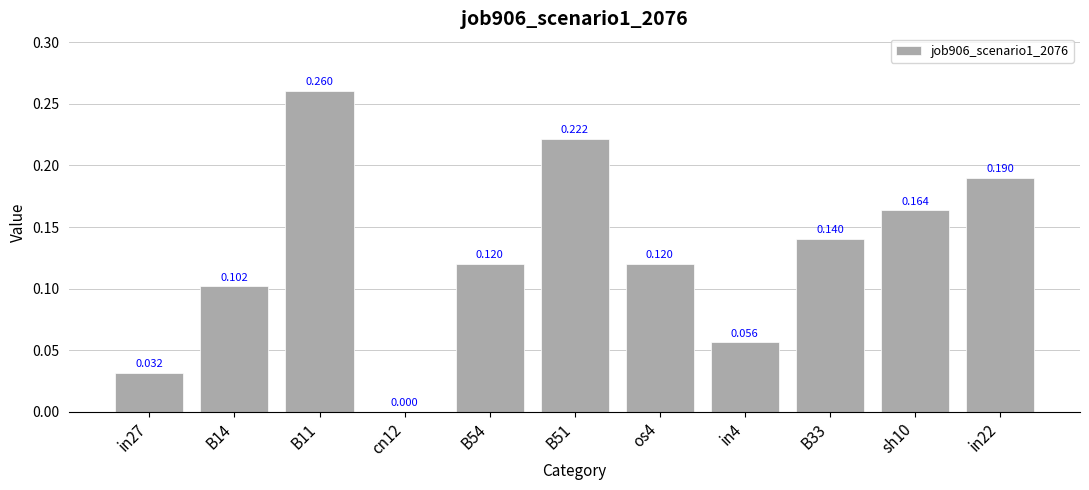

How many distinct data groups are displayed?

1